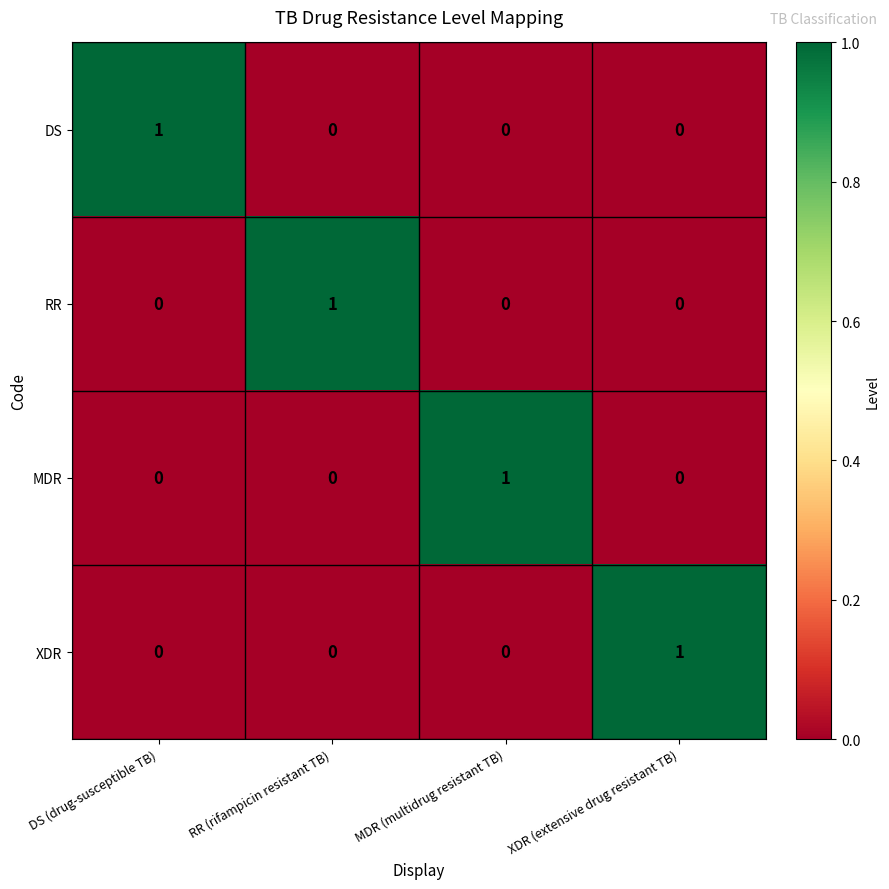

The MDR series shows 1 at MDR (multidrug resistant TB). True or false?

True